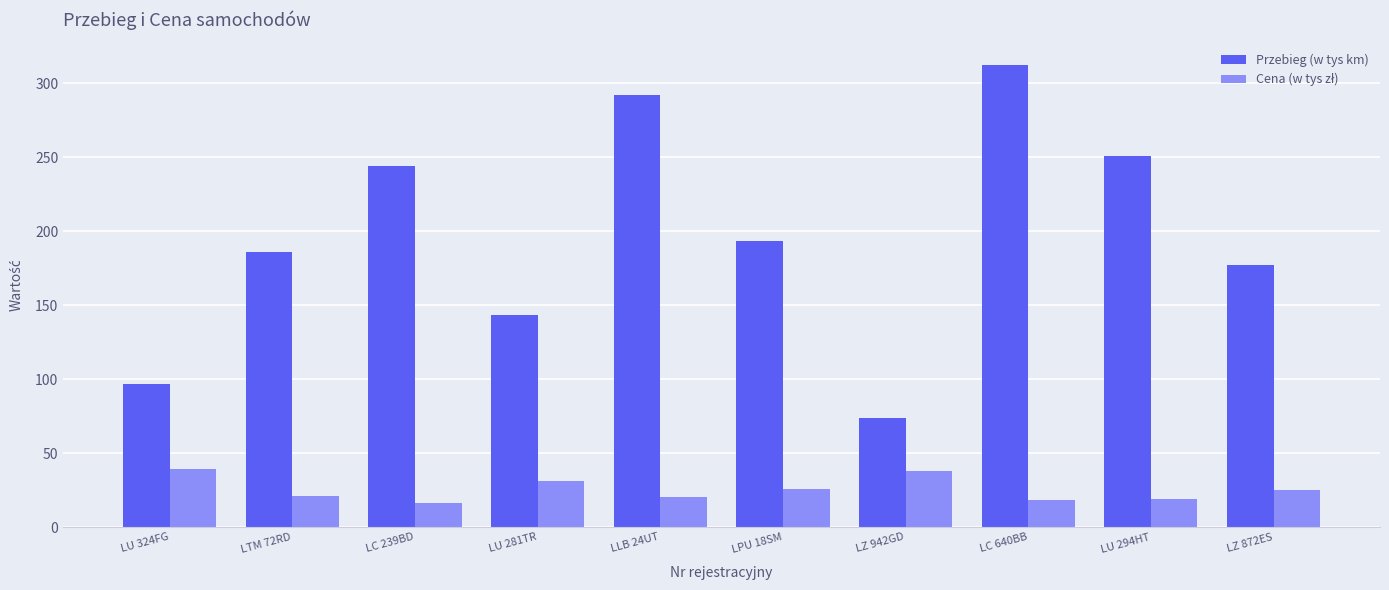

The Przebieg (w tys km) series shows 113.5 at LPU 18SM. True or false?

False